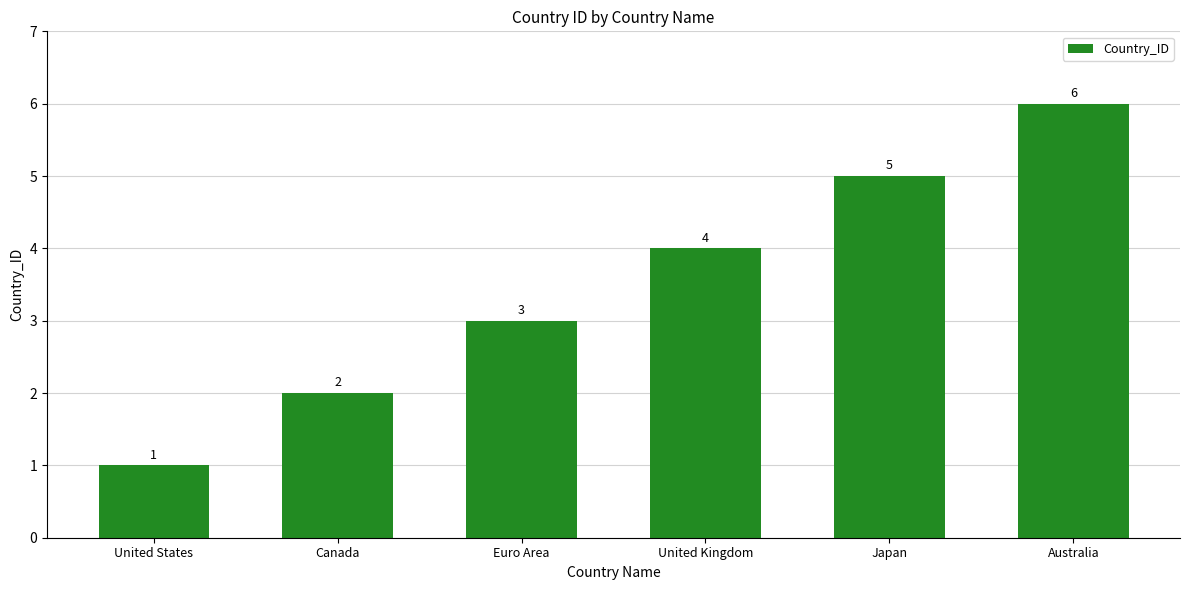

What is the smallest value displayed?

1